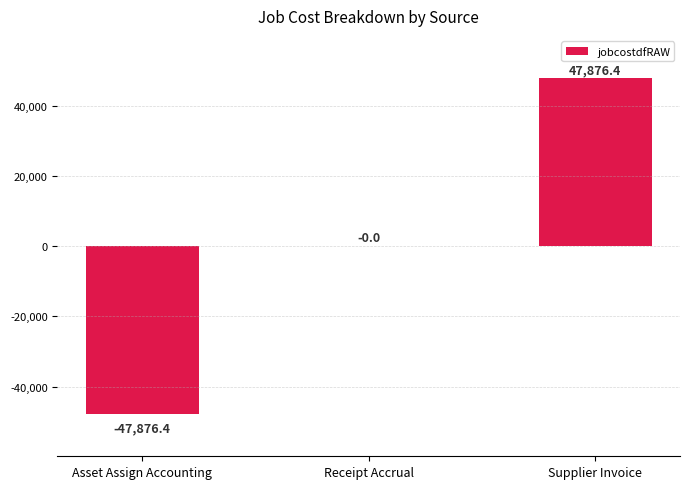

What is the maximum value shown in the chart?

47876.4